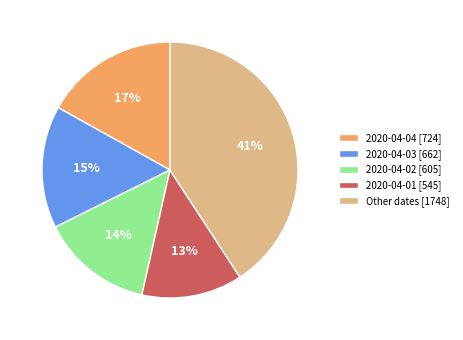

Approximately how many times larger is the value at Other dates [1748] compared to 2020-04-02 [605]?

2.9